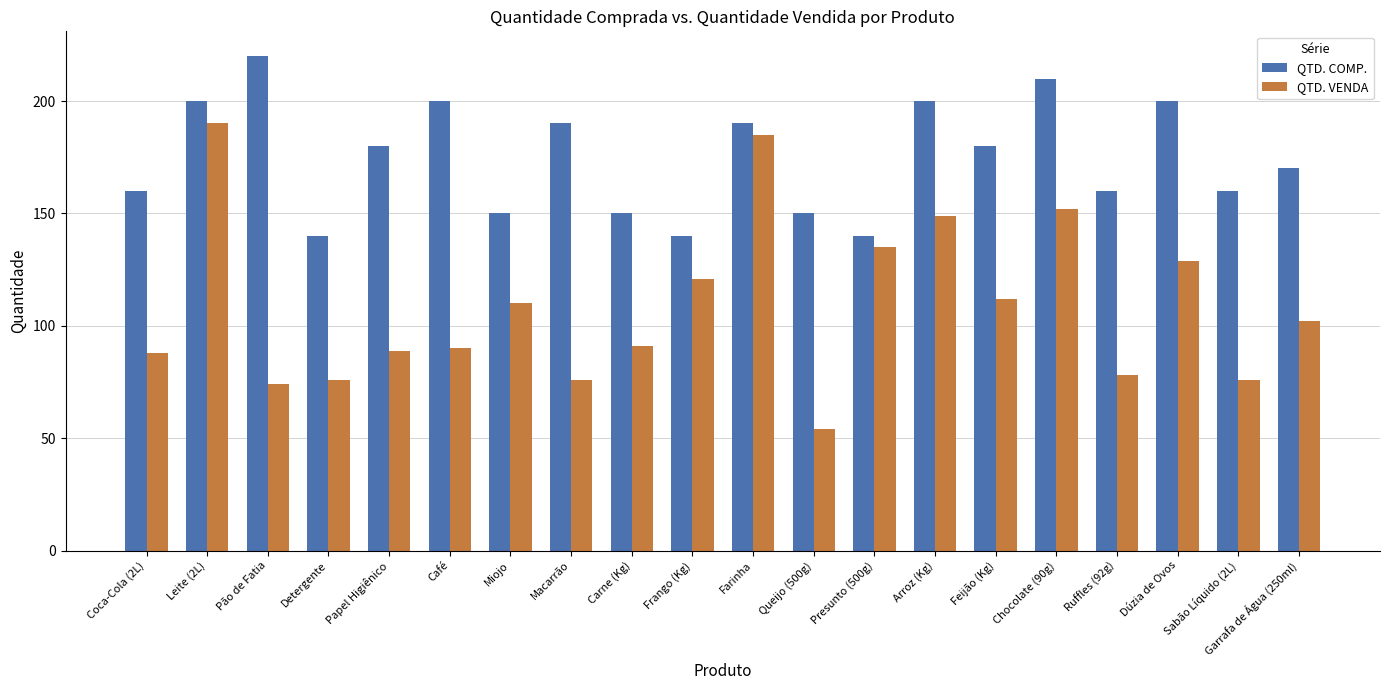

The QTD. VENDA series shows 44 at Garrafa de Água (250ml). True or false?

False